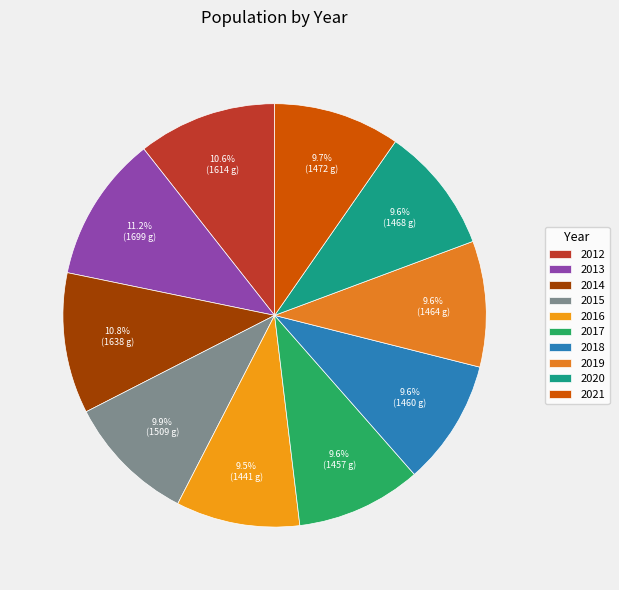

What percentage is NOT represented by 2021?

90.3%